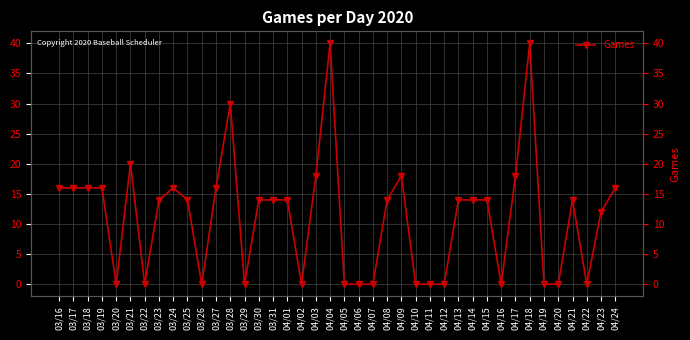

What position from the right is 03/30?

26